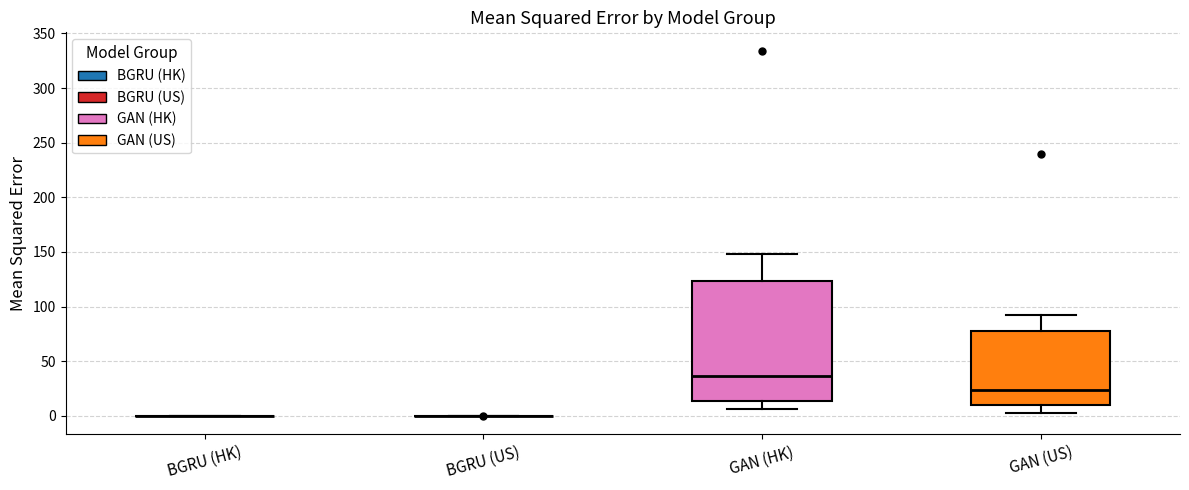

Where does the median line of the box for GAN (US) sit on the y-axis? The values are not printed on the chart, so give them approximately, as read against the axis.

25